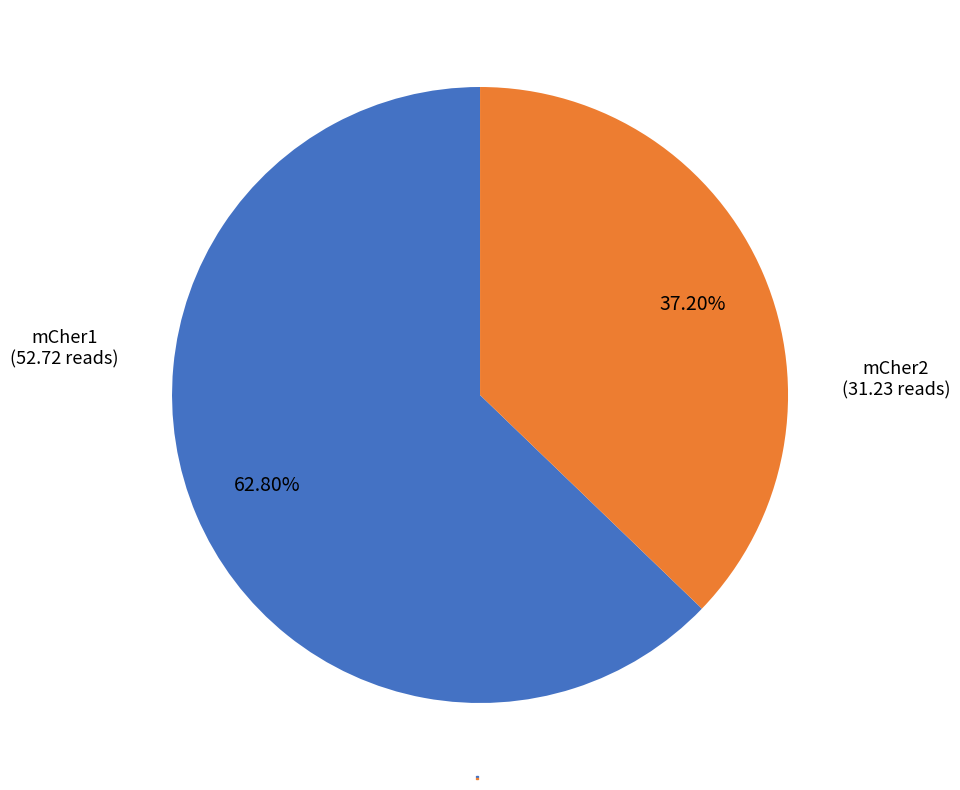

To the nearest percent, what is the combined percentage of mCher2 and mCher1?

100%